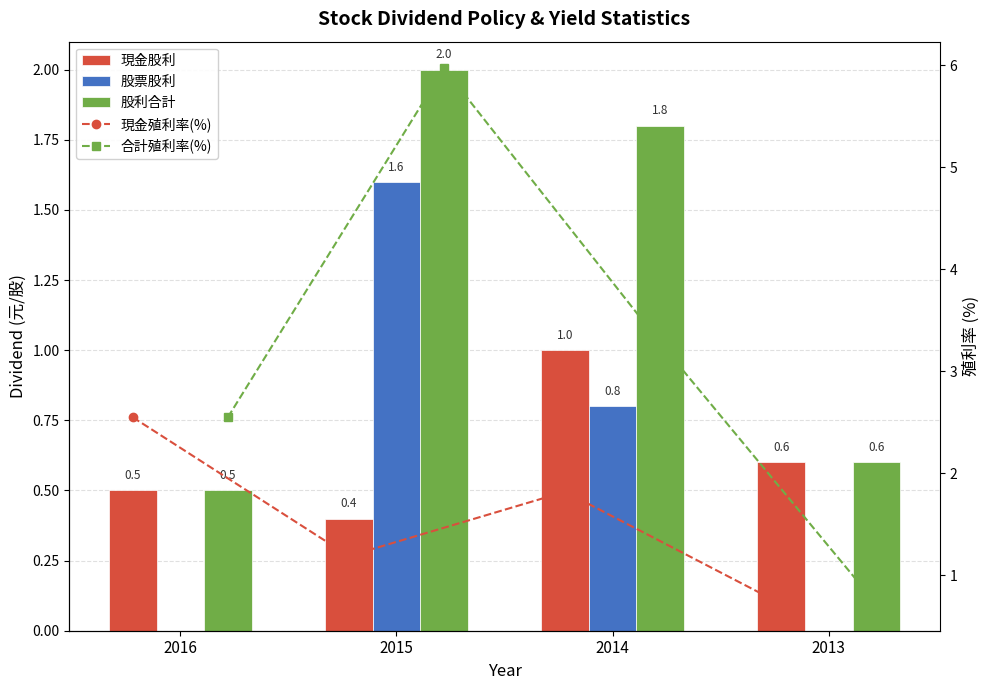

The value of 股票股利 at 2013 is -0.9. True or false?

False